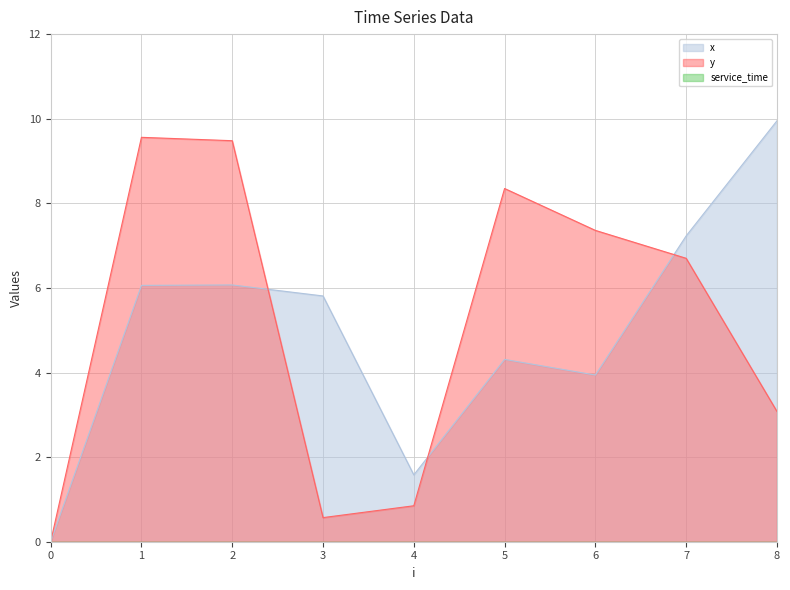

How many values in y are above zero?

8